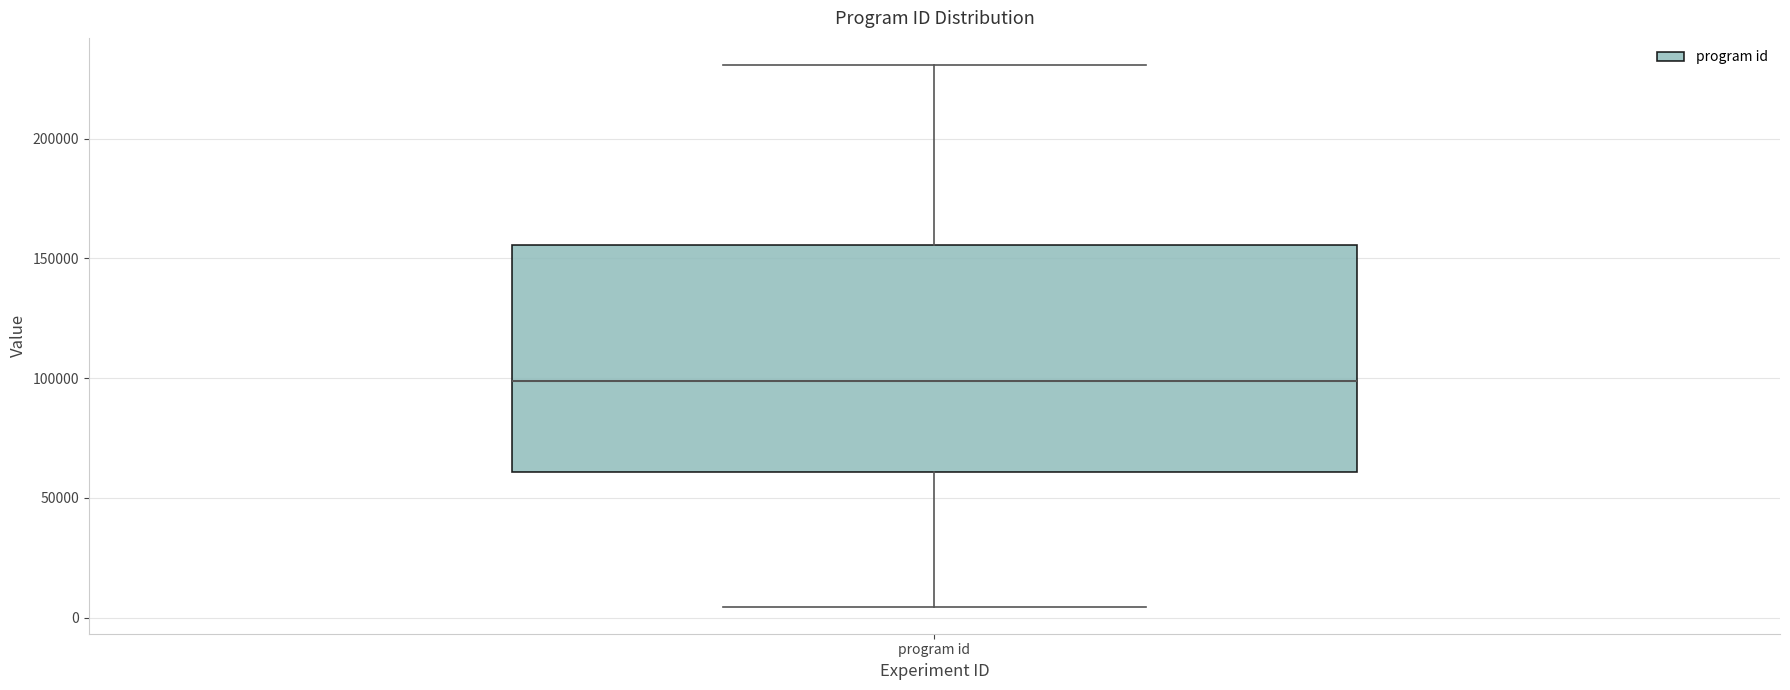

Where does the median line of the box for program id sit on the y-axis? The values are not printed on the chart, so give them approximately, as read against the axis.

100000